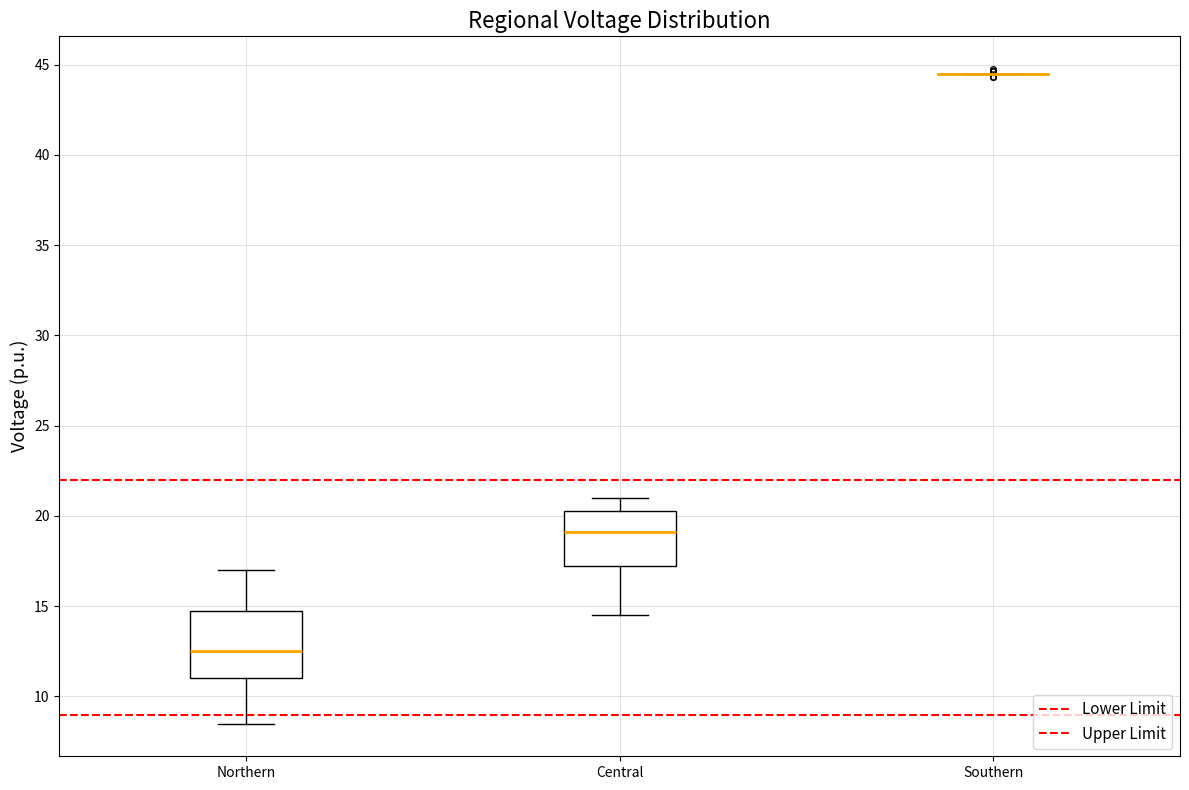

Reading left to right, transcribe this box plot: for each box, give where its median line is, the range the box spans, and where its two whiskers end, as read against the y-axis. The values are not printed on the chart, so give them approximately, as read against the axis.

Northern: median 12.5, box 11.0 to 15.0, whiskers 8.5 to 17.0
Central: median 19.0, box 17.5 to 20.5, whiskers 14.5 to 21.0
Southern: box collapsed to a line at 44.5, whiskers 44.5 to 44.5